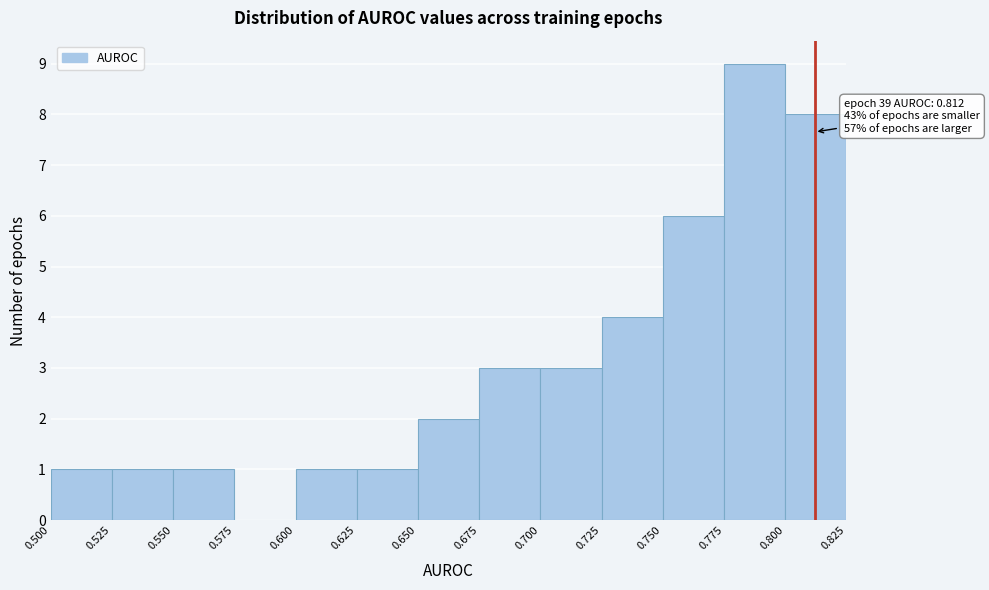

Which range on the x-axis has the tallest bar?

0.775 to 0.800